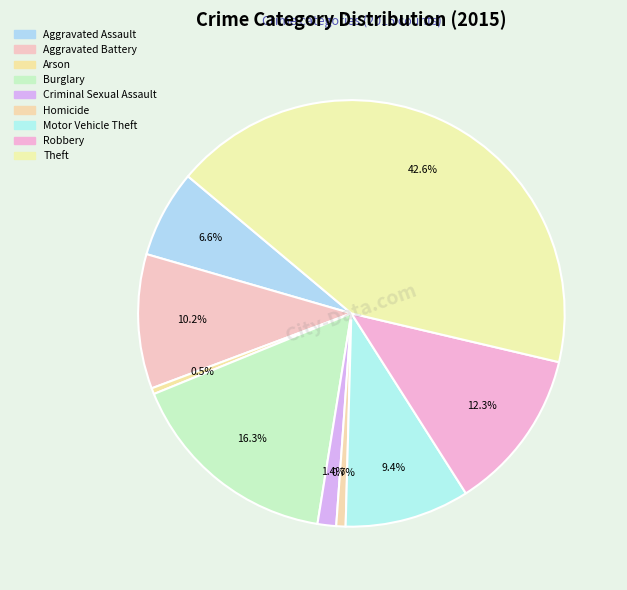

Count the number of slices in the pie.

9